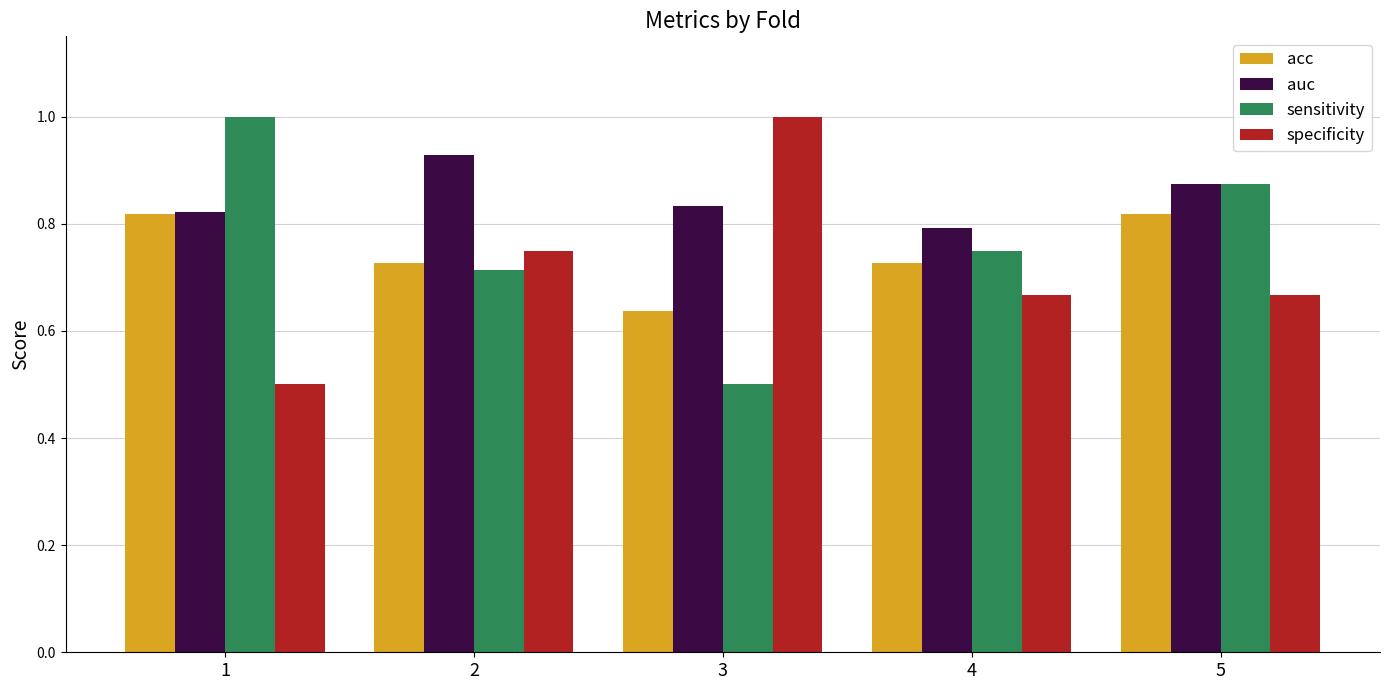

What is the total value across all series at 3?

3.0